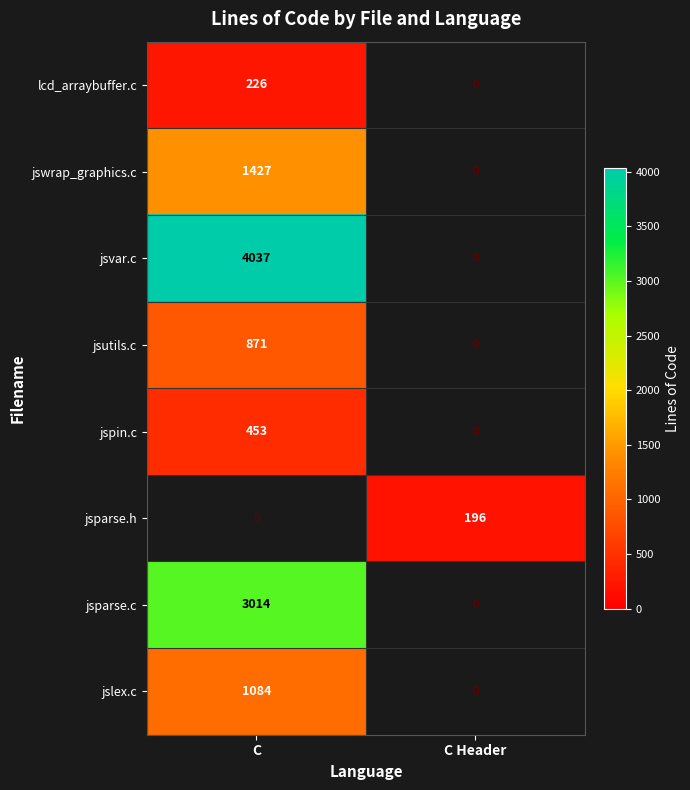

Between C Header and C, which is larger?

C